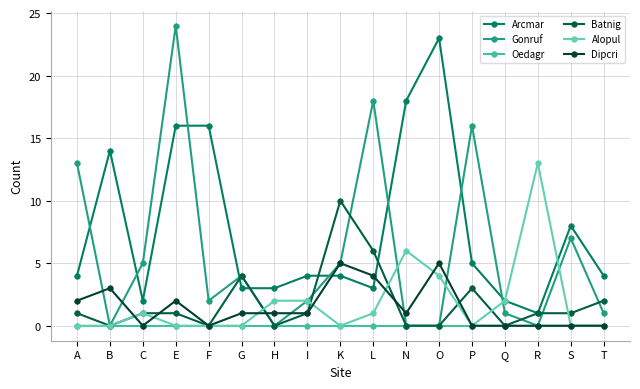

Where is the first local minimum for Dipcri?

C